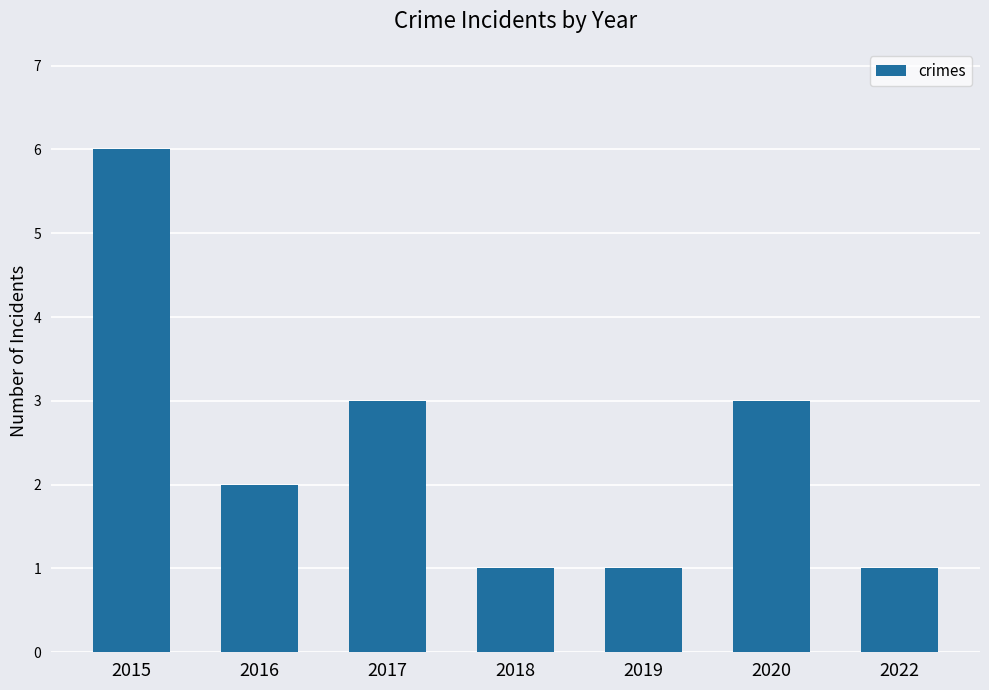

What is the average value?

2